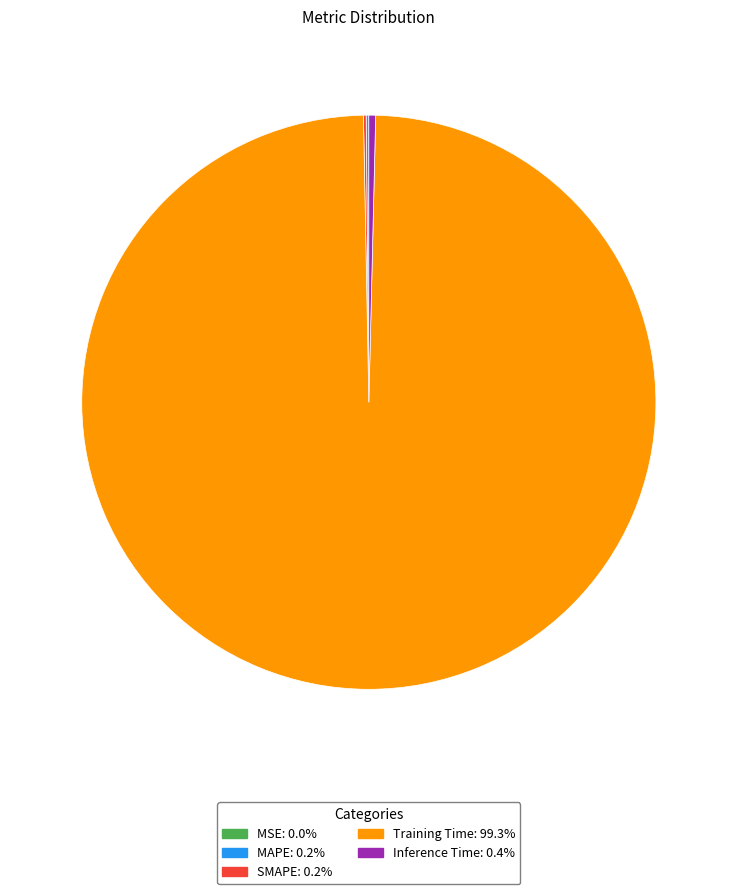

Which category has the biggest portion of the pie?

Training Time